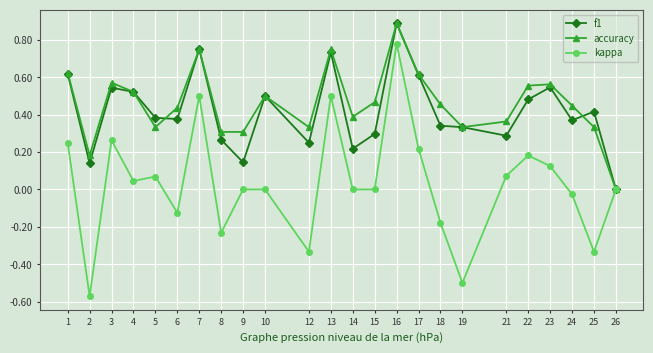

True or false: accuracy has a value of 0.5 at 25.

False